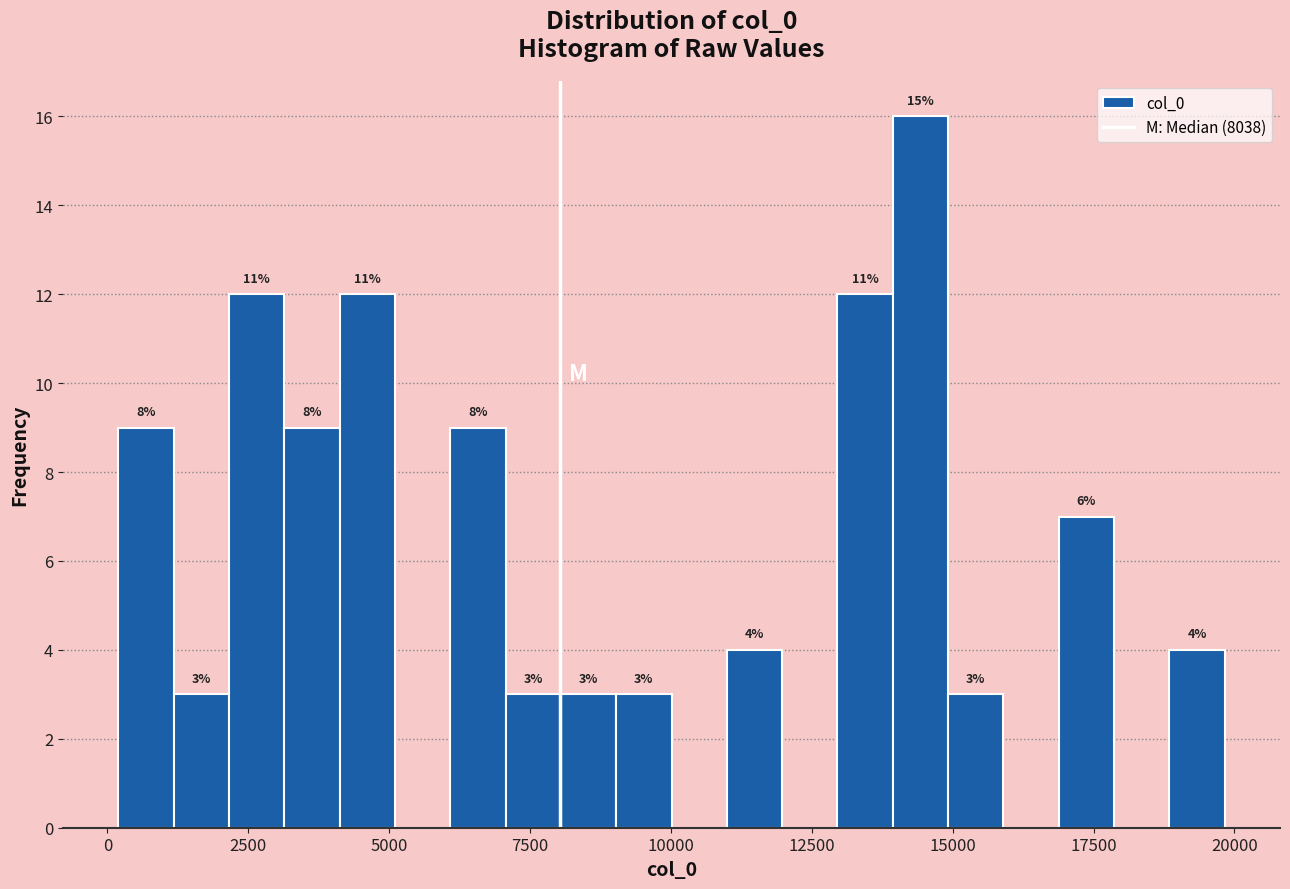

Read against the x-axis, roughly where is the centre of the tallest bar?

14500